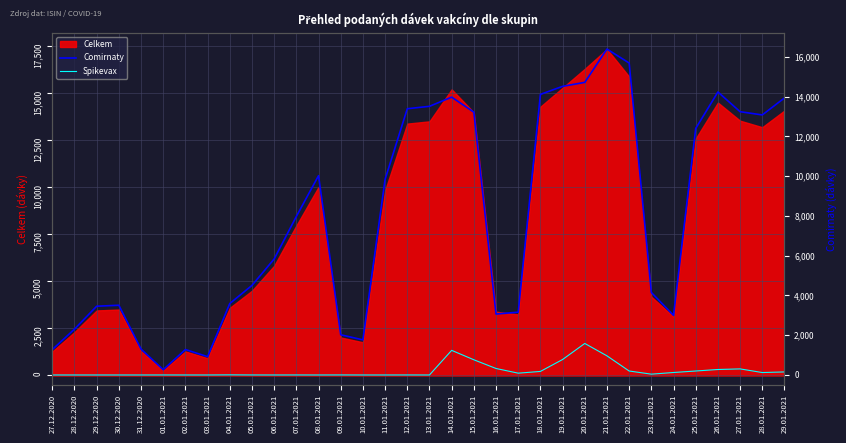

What is the greatest value displayed?

16395